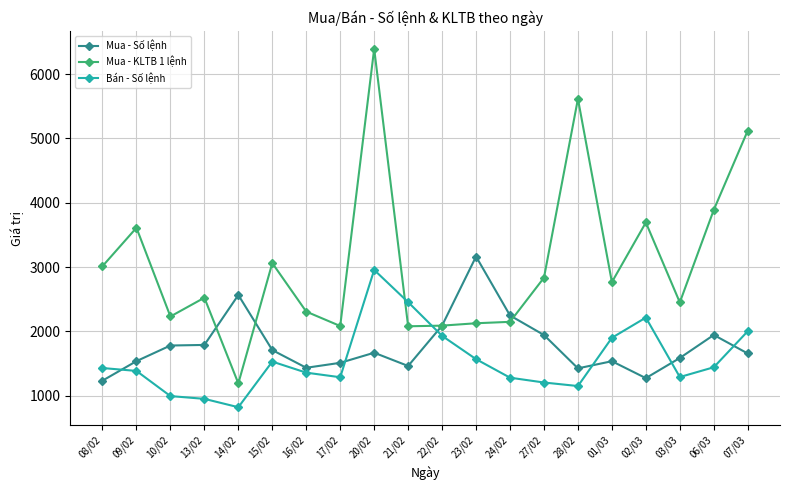

How many lines are shown in the chart?

3